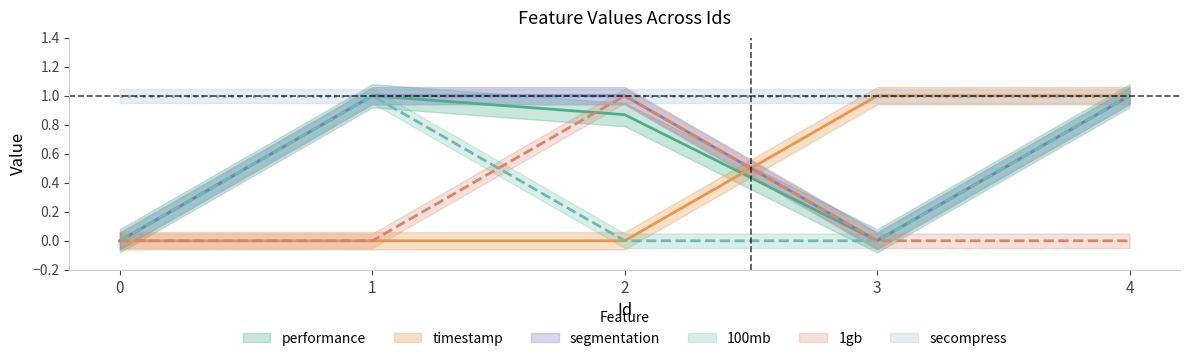

What is the sum of all 1gb values?

1.0